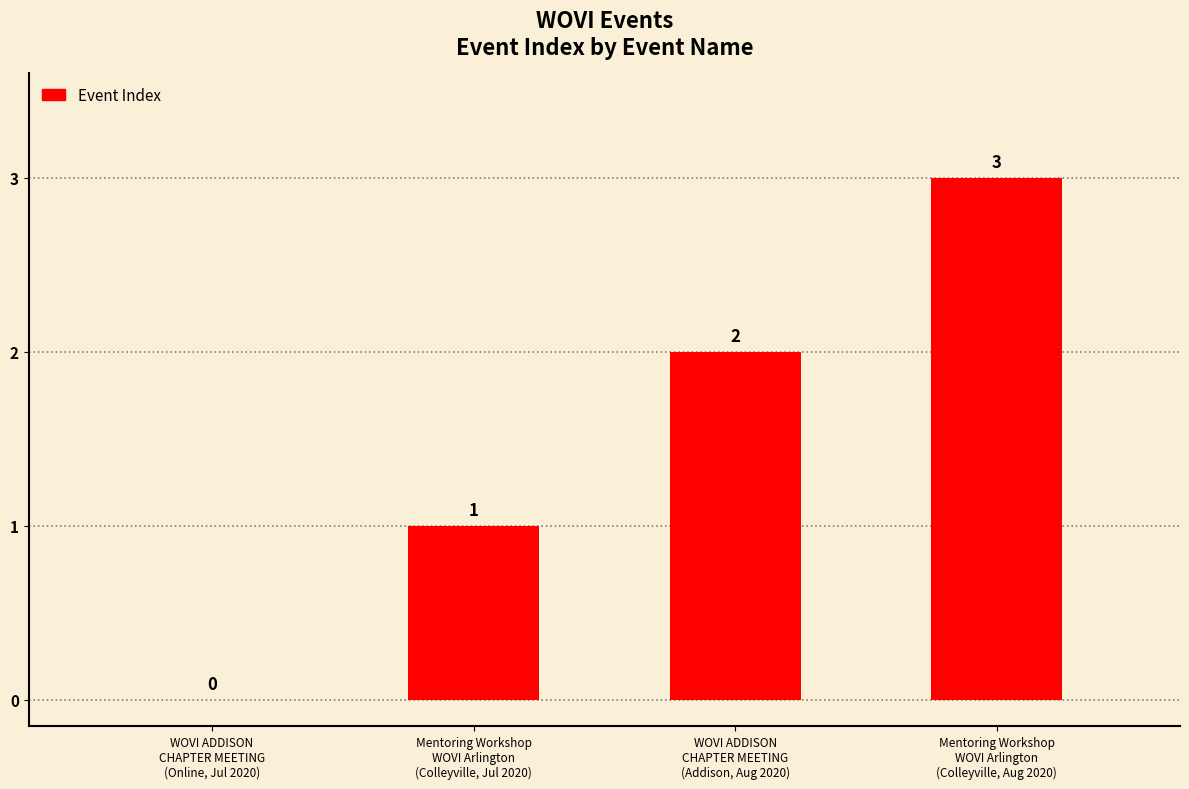

Between WOVI ADDISON
CHAPTER MEETING
(Online, Jul 2020) and WOVI ADDISON
CHAPTER MEETING
(Addison, Aug 2020), which is larger?

WOVI ADDISON
CHAPTER MEETING
(Addison, Aug 2020)